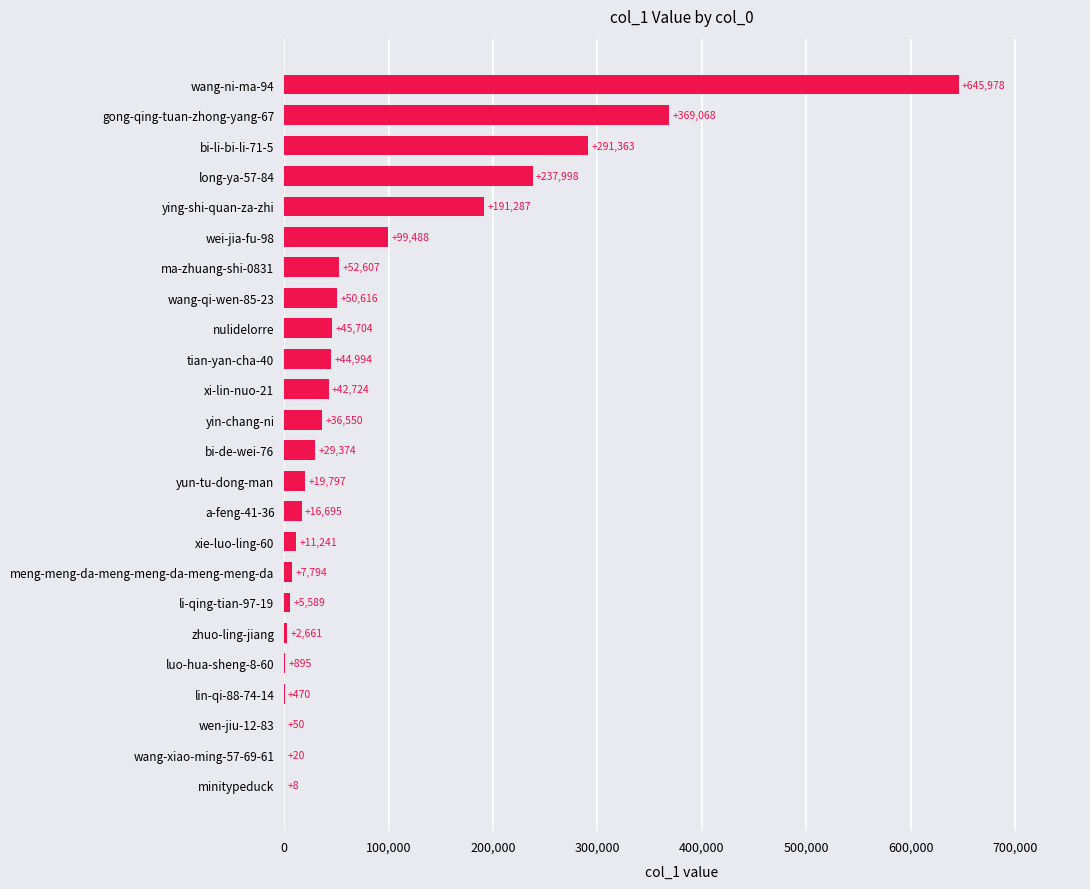

True or false: the data shows 20 at wang-xiao-ming-57-69-61.

True